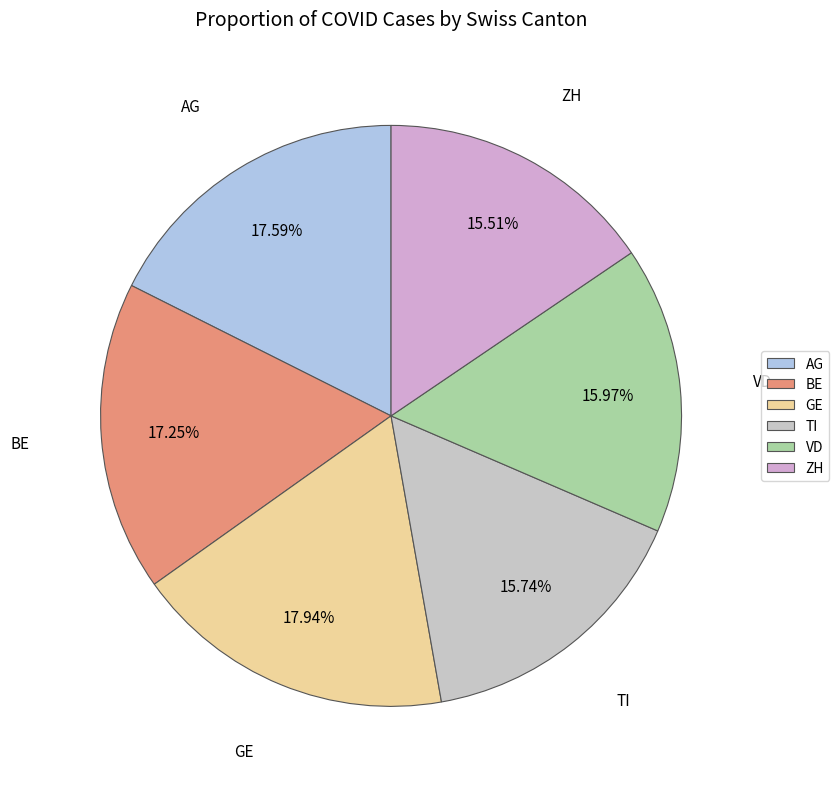

How many segments does this pie chart have?

6